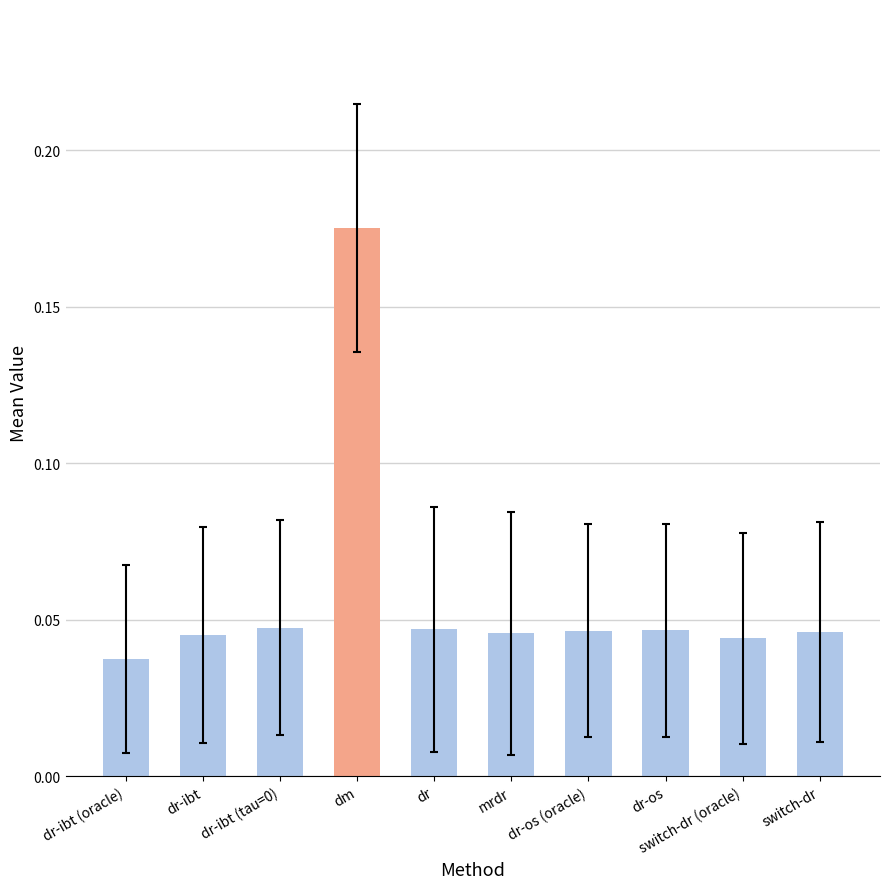

Which has a higher value, dr-os (oracle) or dr-ibt (oracle)?

dr-os (oracle)